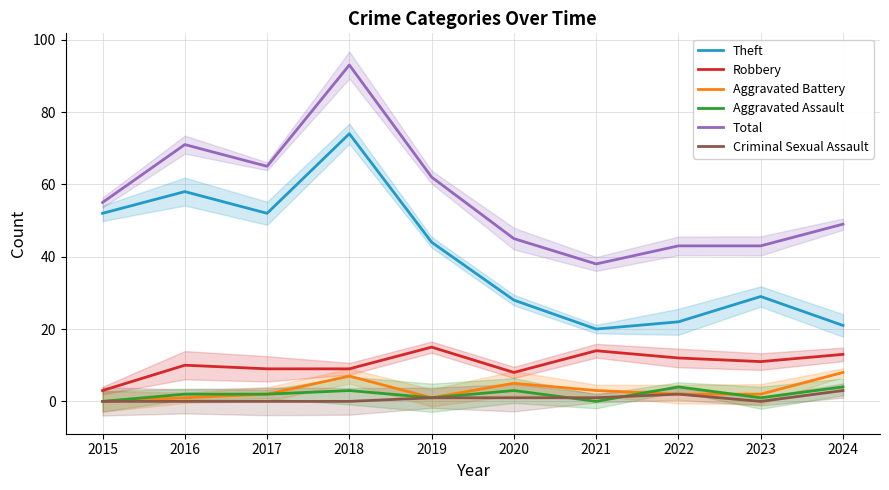

What is the spread (max minus min) of values at 2023?

43